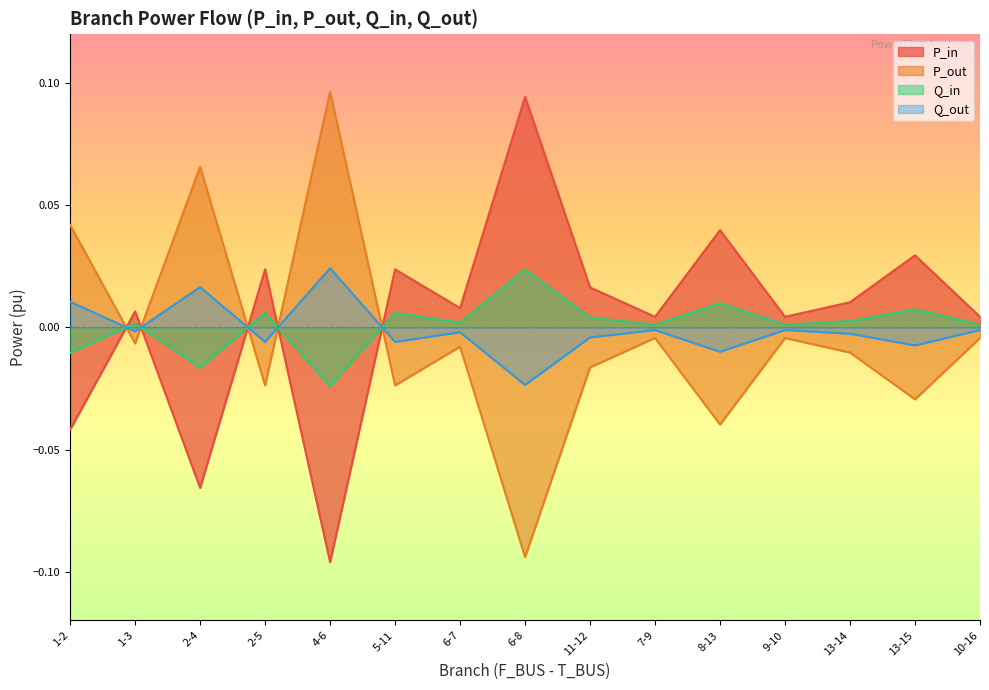

At which category does the chart reach its peak across all series?

4-6